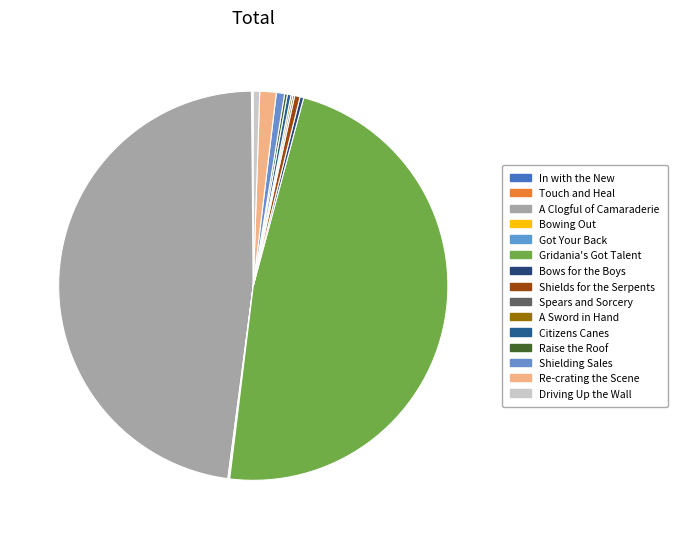

What is the ratio of the value at In with the New to the value at Spears and Sorcery?

0.5